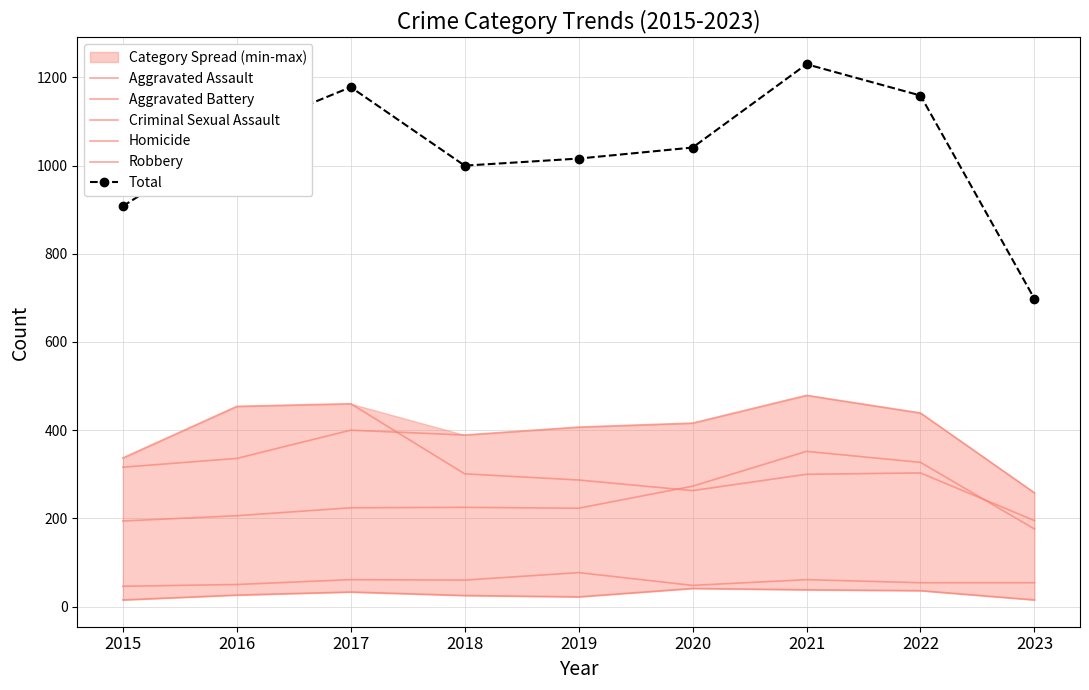

Reading right to left, what are all the values shown in this chart?

Aggravated Assault: 2023=176	2022=327	2021=352	2020=273	2019=223	2018=225	2017=224	2016=206	2015=194
Aggravated Battery: 2023=258	2022=439	2021=479	2020=416	2019=407	2018=389	2017=400	2016=336	2015=316
Criminal Sexual Assault: 2023=54	2022=54	2021=61	2020=48	2019=77	2018=60	2017=61	2016=50	2015=46
Homicide: 2023=15	2022=36	2021=38	2020=41	2019=22	2018=25	2017=33	2016=26	2015=15
Robbery: 2023=195	2022=303	2021=300	2020=263	2019=287	2018=301	2017=460	2016=454	2015=337
Total: 2023=698	2022=1159	2021=1230	2020=1041	2019=1016	2018=1000	2017=1178	2016=1072	2015=908